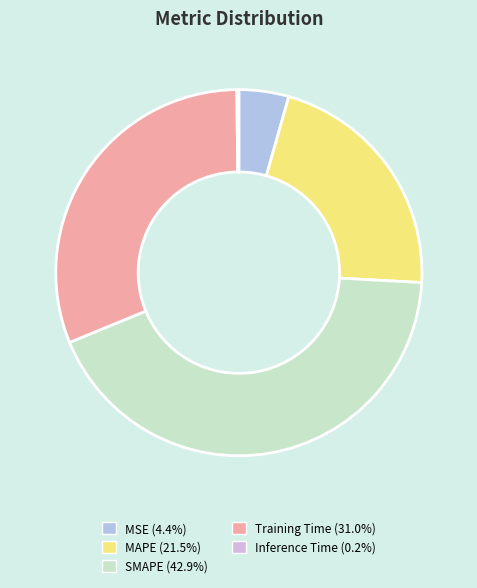

Between MSE and Inference Time, which is larger?

MSE